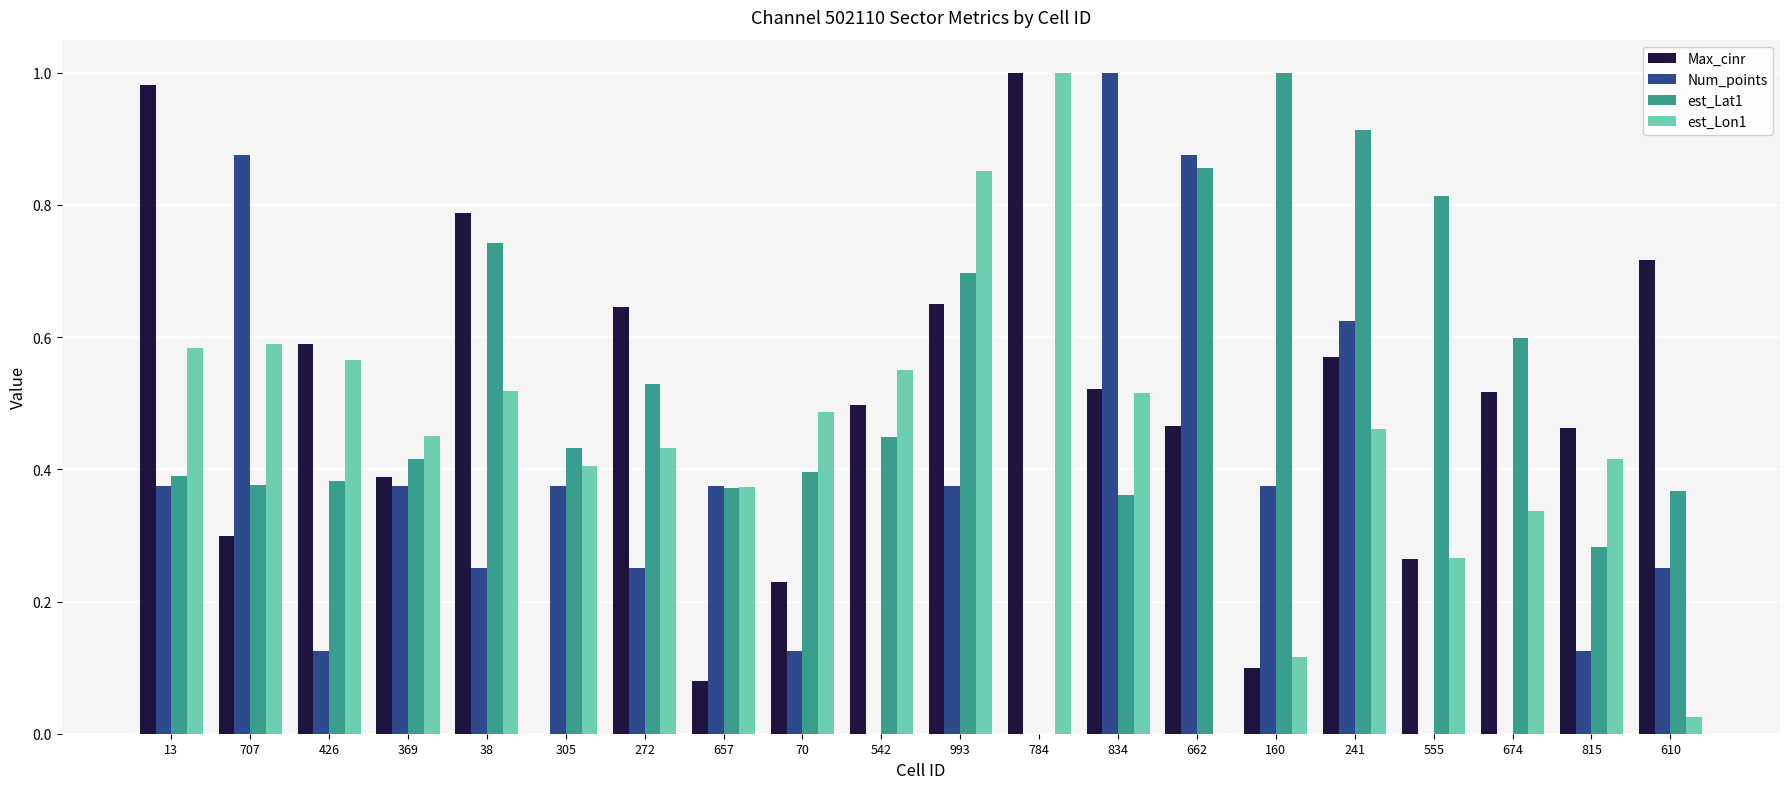

Count the number of data series in this chart.

4